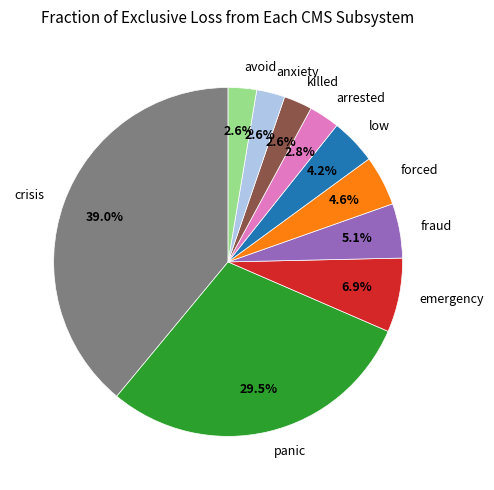

How many slices are in this pie chart?

10